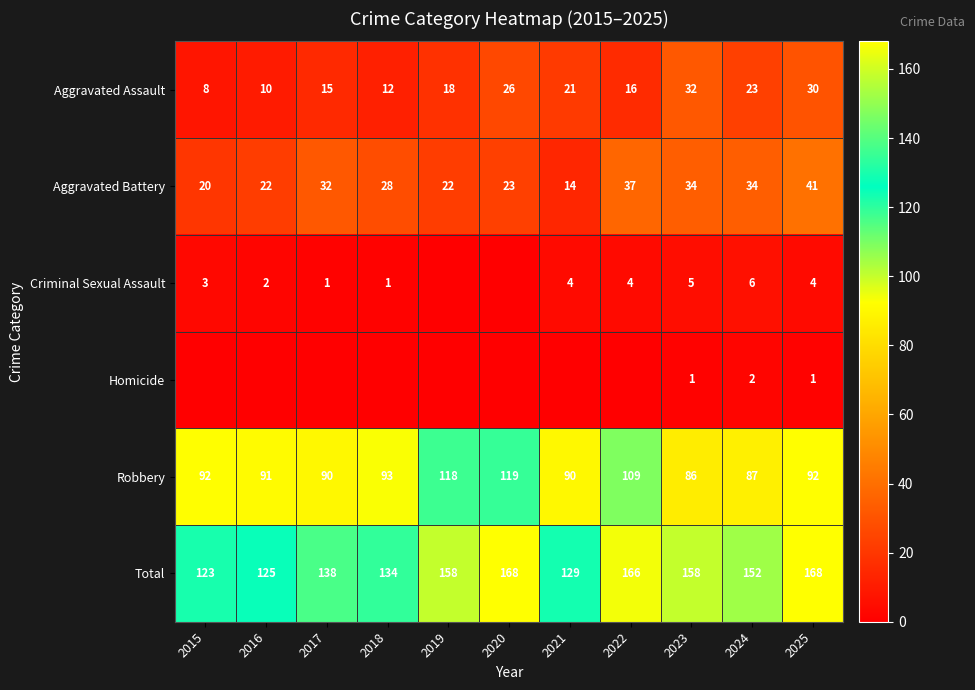

Count the number of categories in the chart.

11